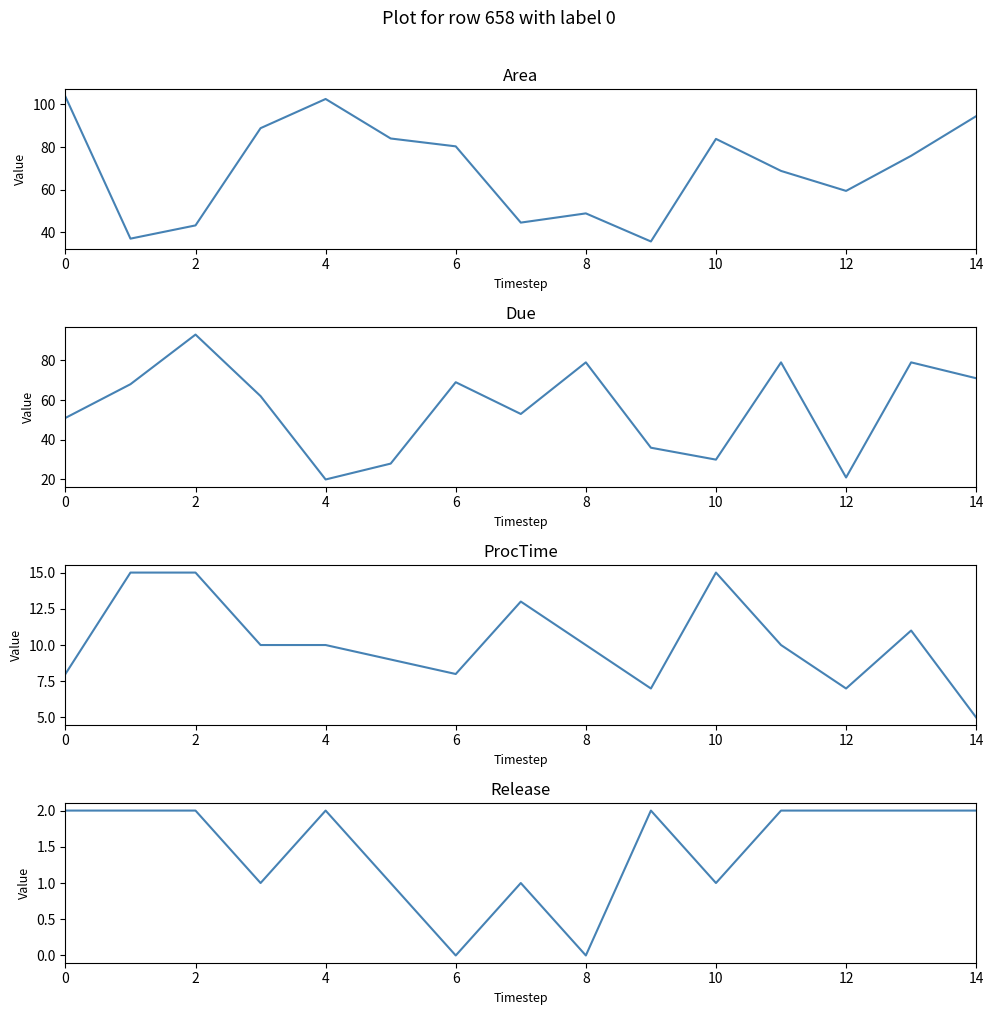

Which series has the widest spread of values?

Due